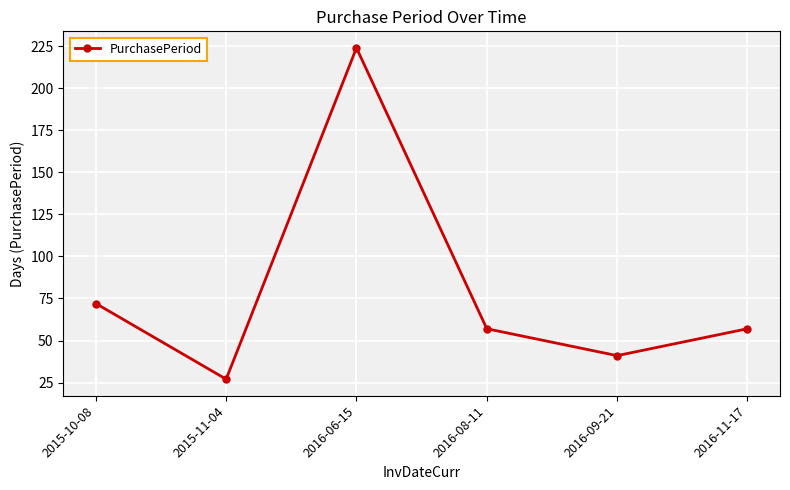

Does the chart have visible grid lines?

Yes